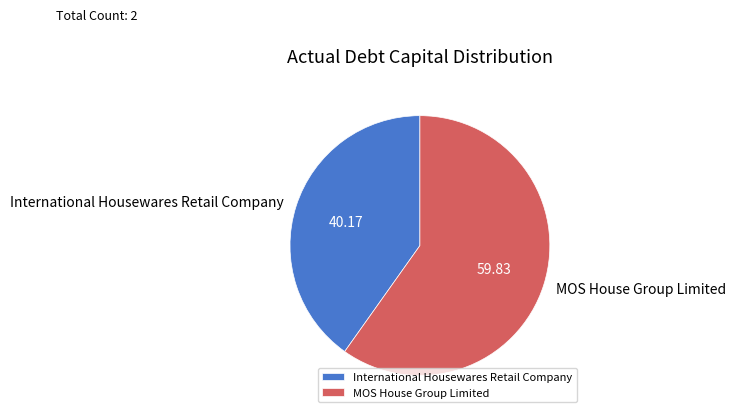

Which category accounts for the majority?

MOS House Group Limited